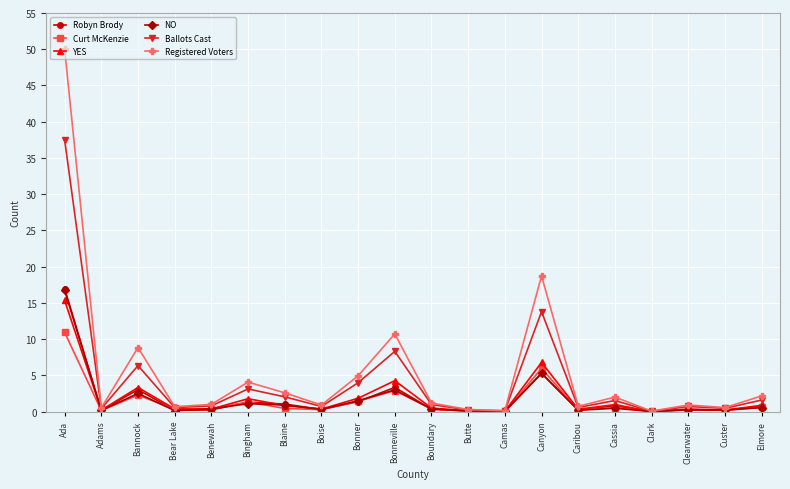

What is the spread (max minus min) of values at Bannock?

6.5